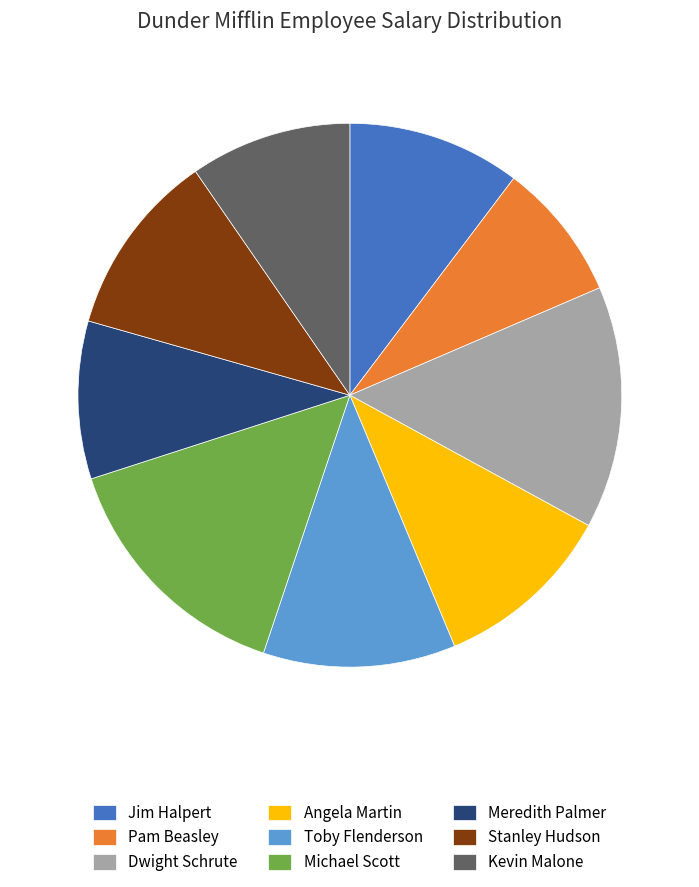

What is the ratio of the value at Michael Scott to the value at Angela Martin?

1.4